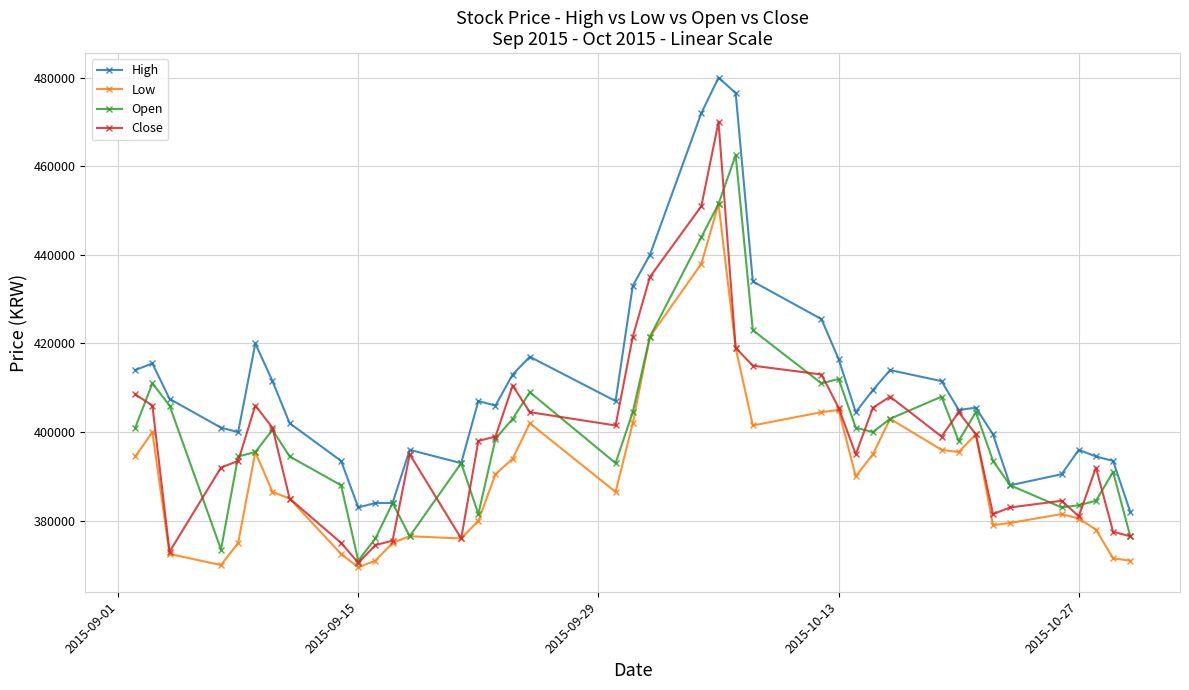

At how many categories does at least one series exceed 468326?

3